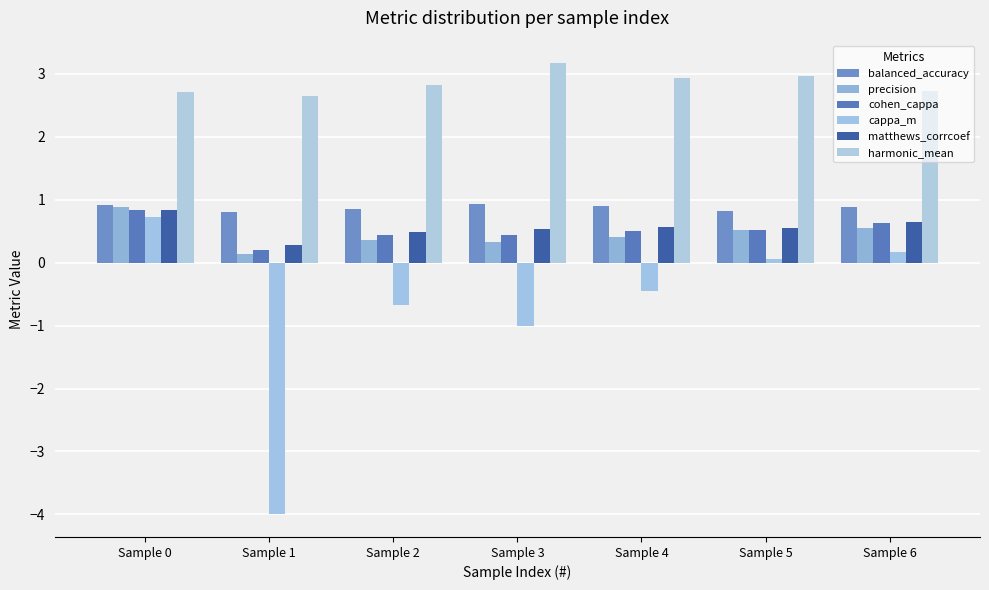

Which has a higher value, Sample 0 or Sample 4?

Sample 0